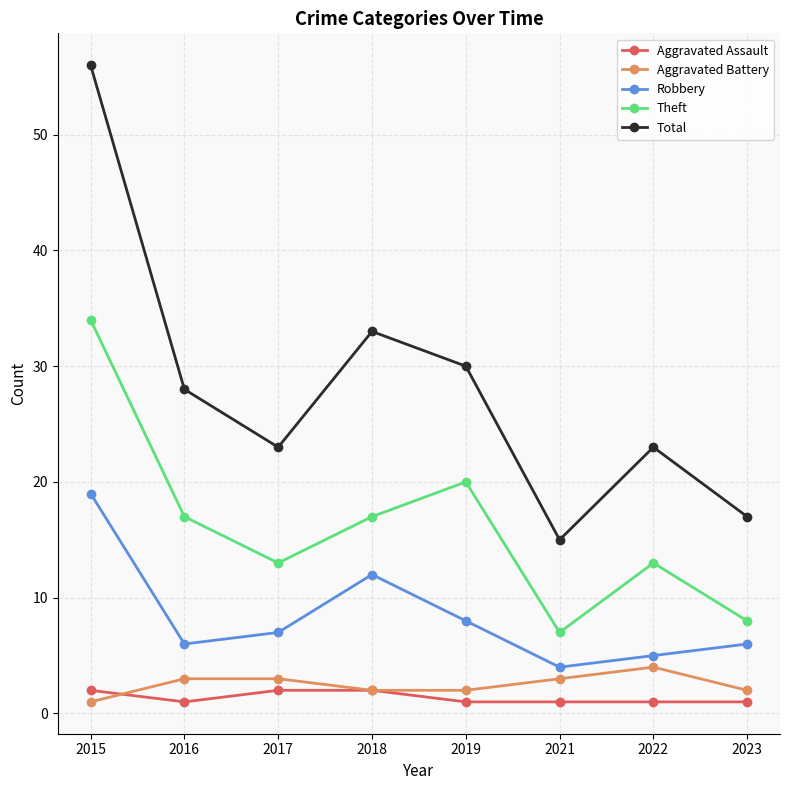

How many categories are shown in the chart?

8